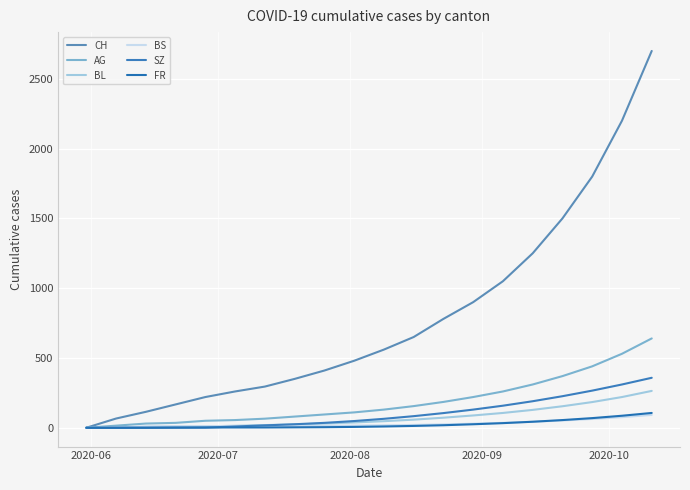

What is the difference between the maximum and minimum values in the SZ series?

358